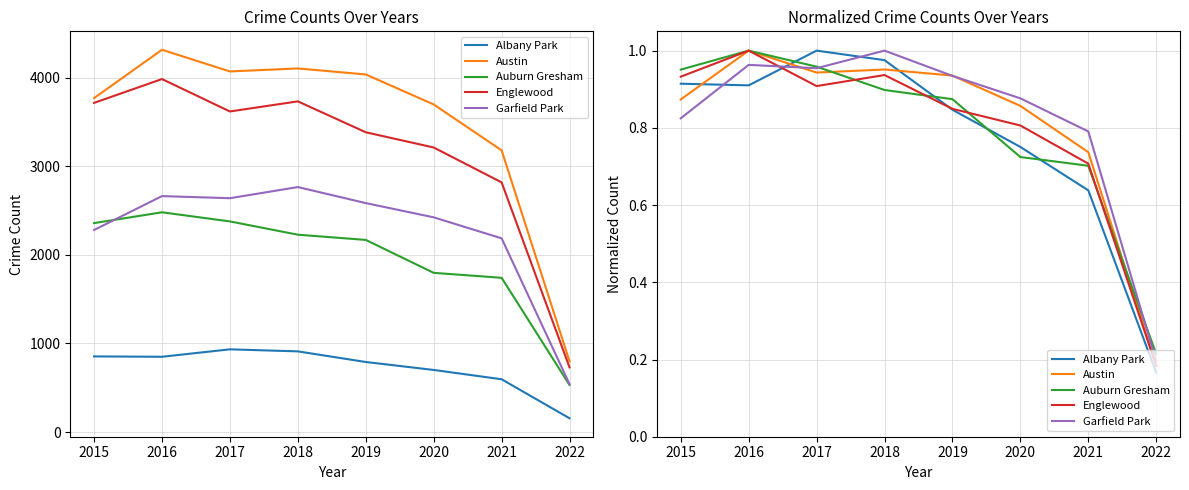

Which series ends up on top after the final intersection of Garfield Park and Englewood?

Garfield Park